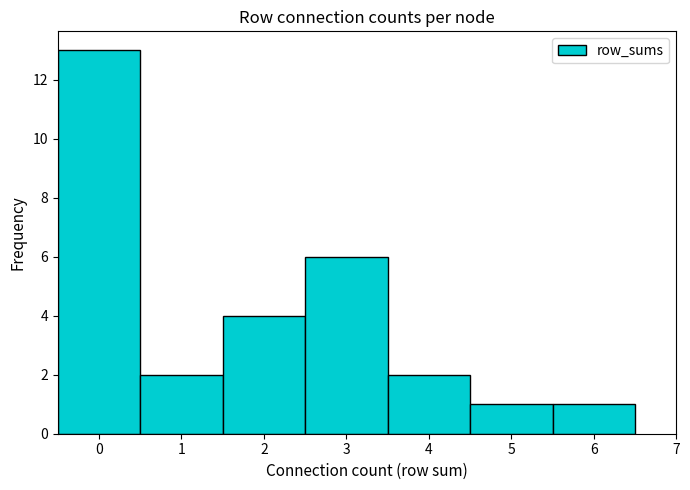

Which range on the x-axis has the tallest bar?

-0.5 to 0.5